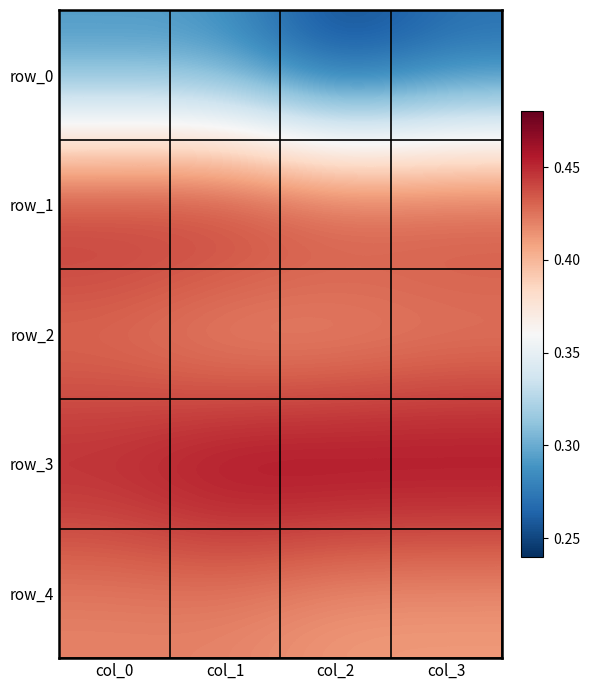

Which series has the largest range (max minus min)?

row_0